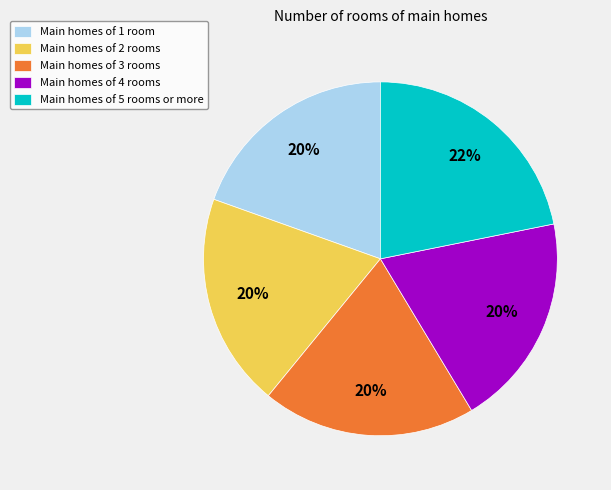

What is the ratio of the value at Main homes of 3 rooms to the value at Main homes of 1 room?

1.0